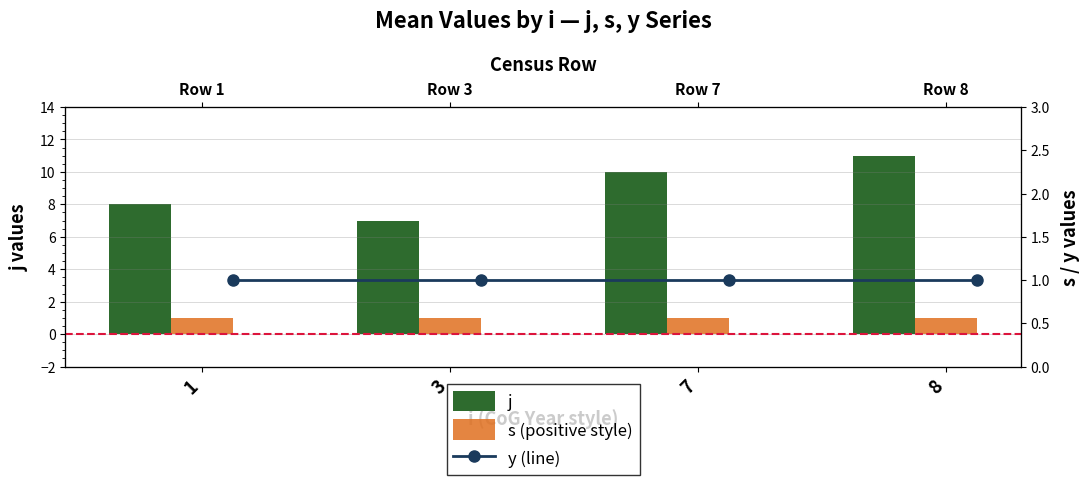

At which category is the sum across all series the highest?

8